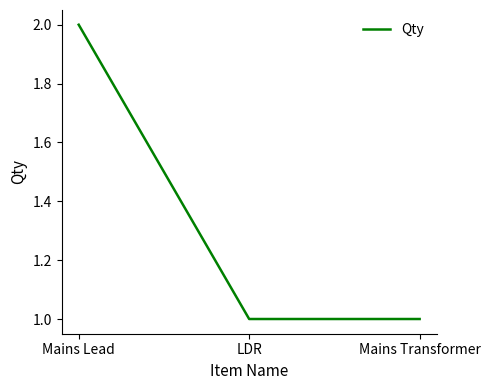

Is this an area chart (filled region under the line)?

No